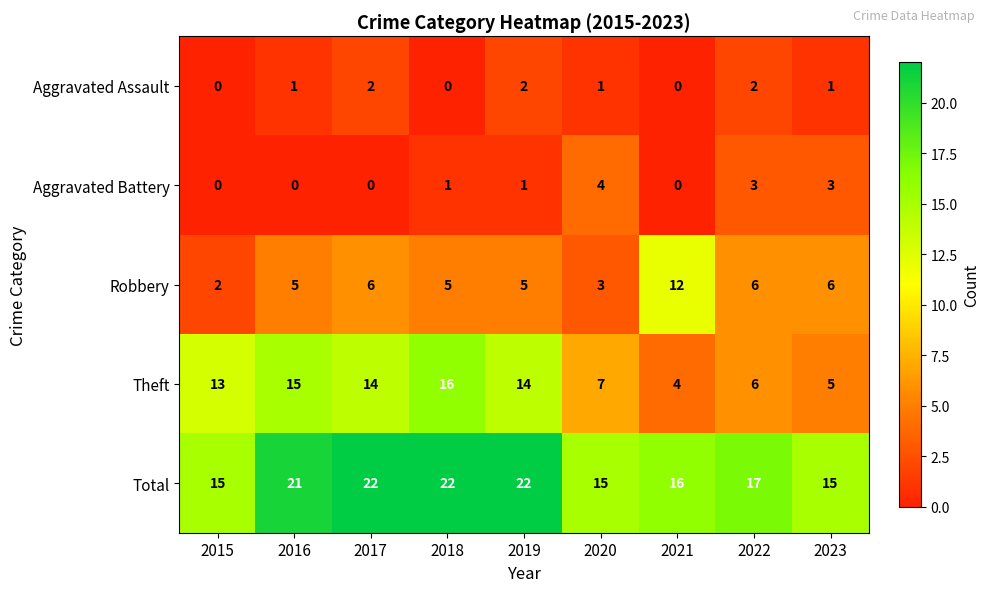

Which category has the highest value in the Theft series?

2018